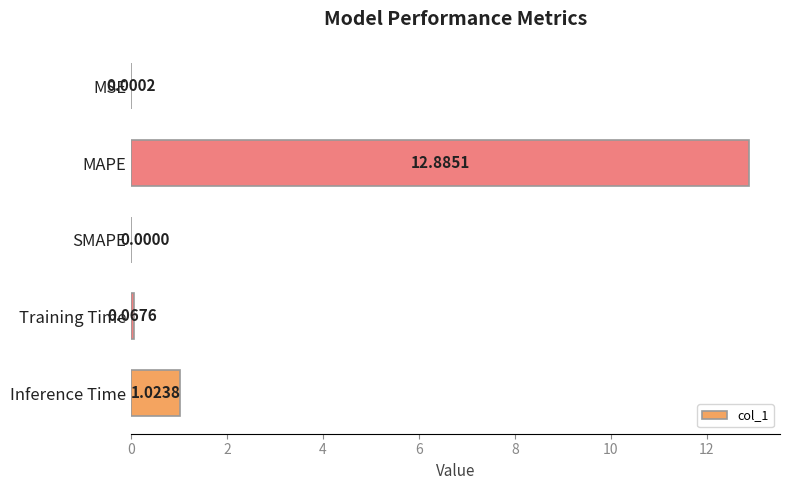

At which label is the value closest to 6?

Inference Time